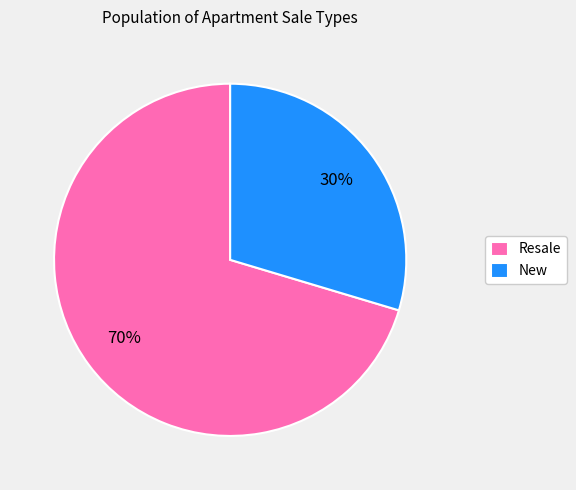

Which has a higher value, New or Resale?

Resale